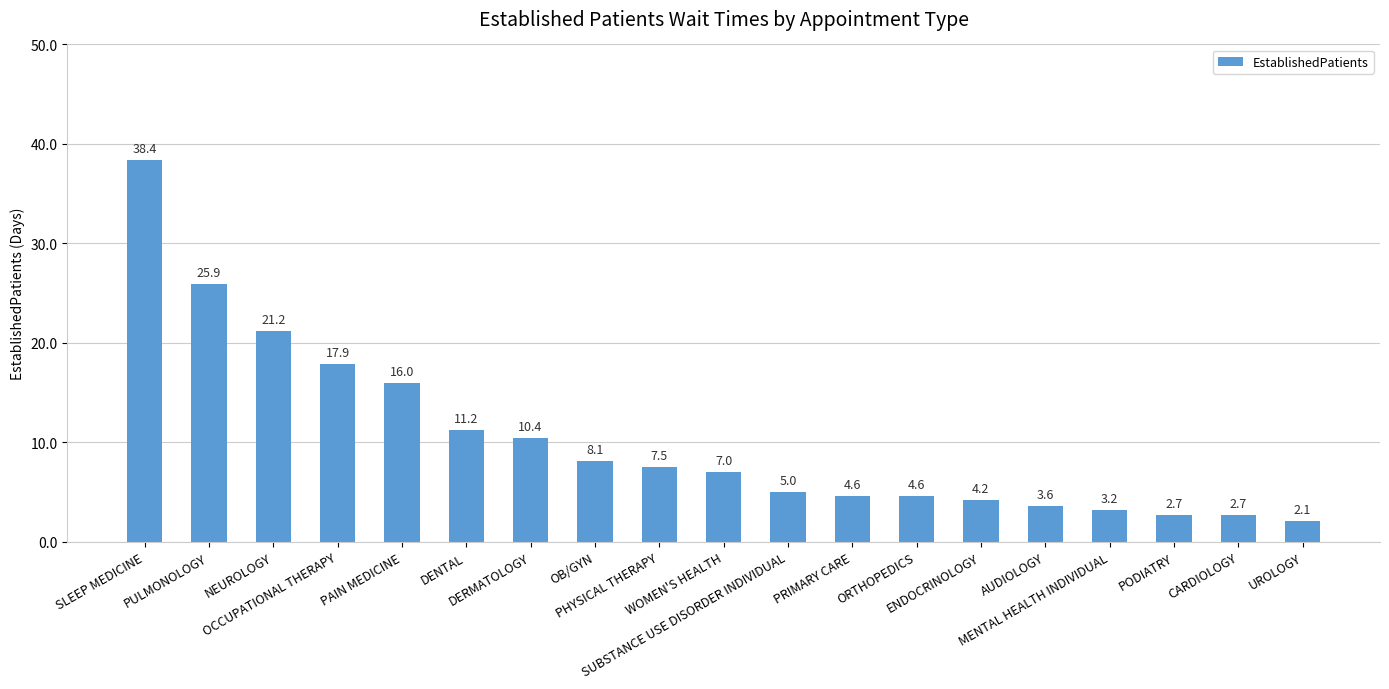

At which category does the chart reach its minimum across all series?

UROLOGY